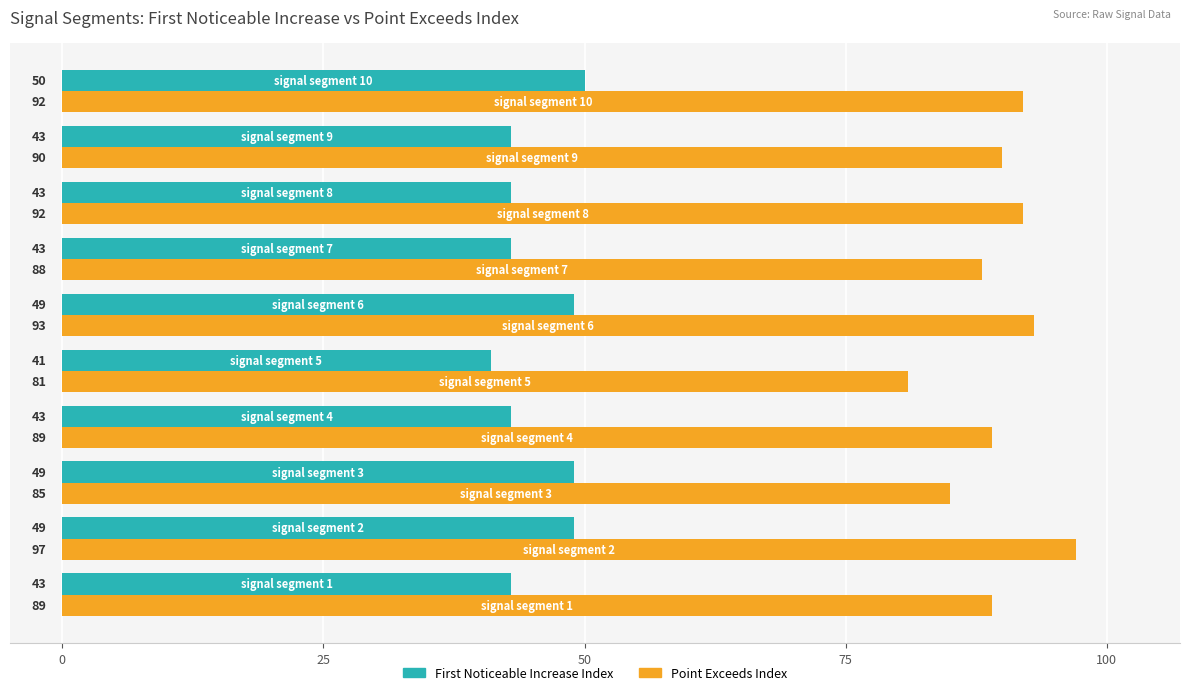

What is the maximum value shown in the chart?

97